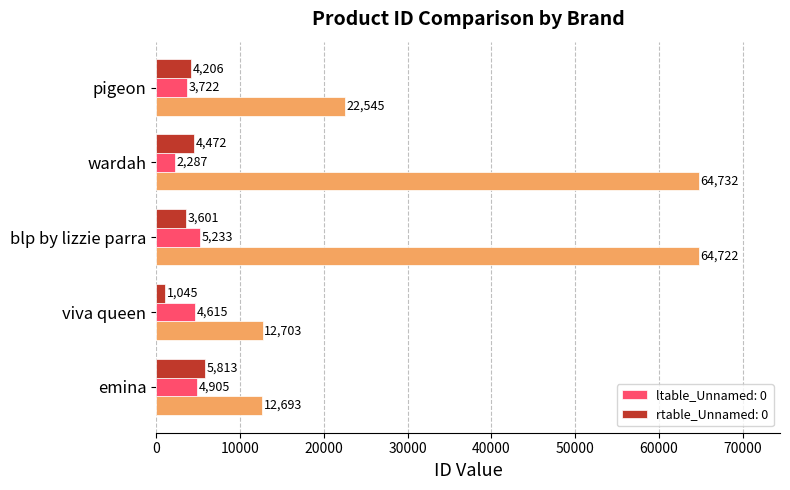

How many distinct data groups are displayed?

3